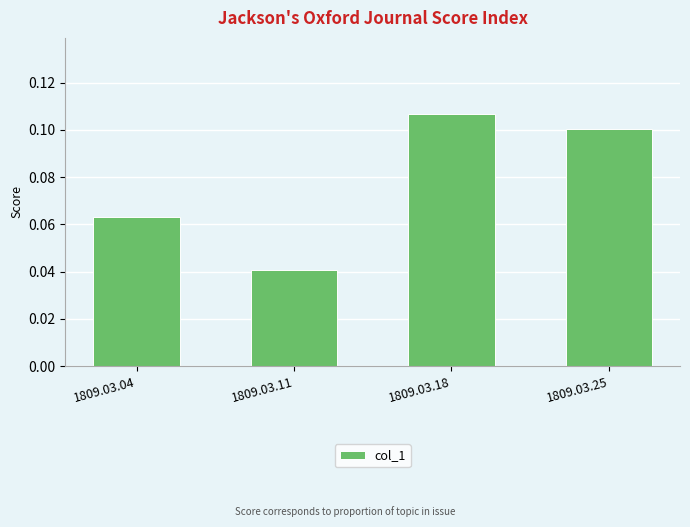

How many values are between 0 and 1?

4